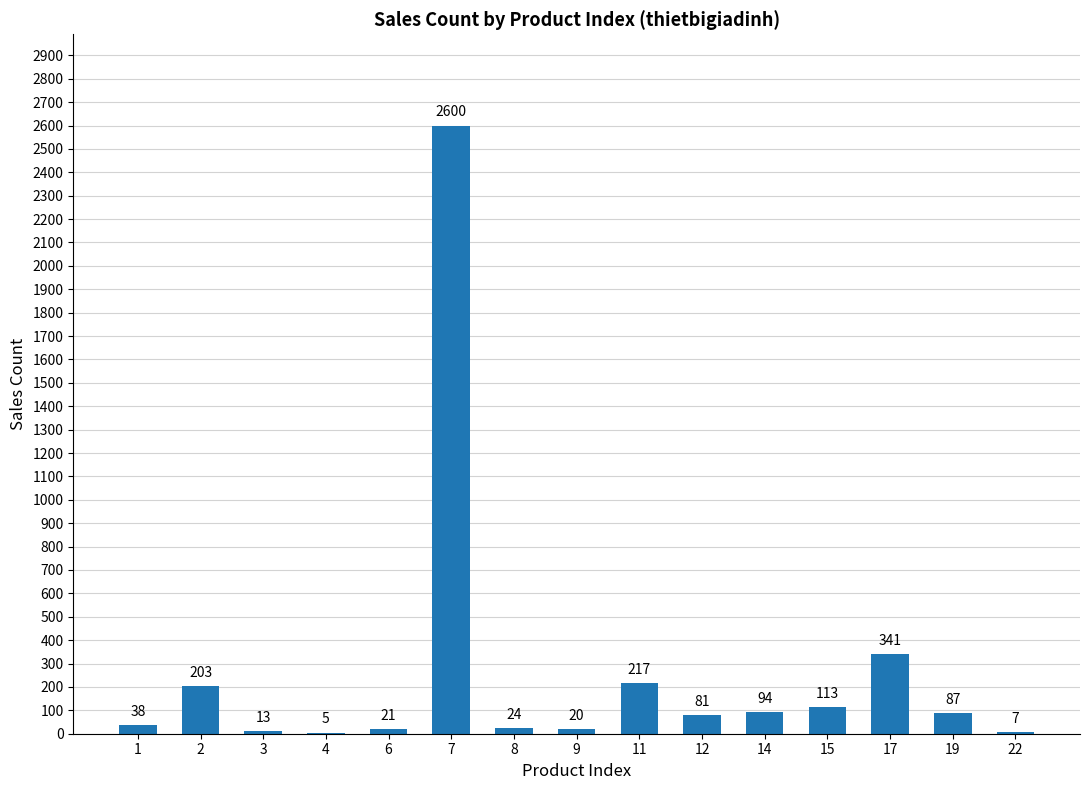

What is the greatest value displayed?

2600